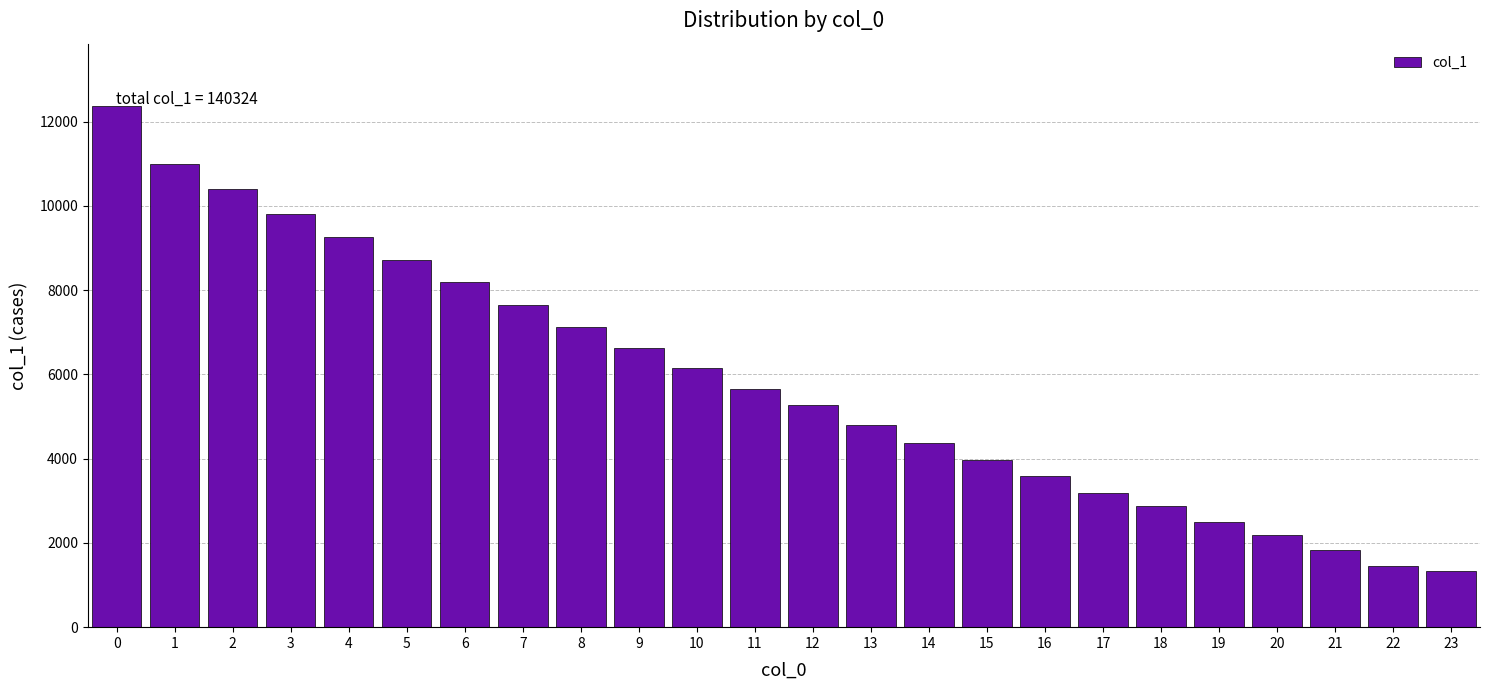

What is the difference between the maximum and minimum values?

11044